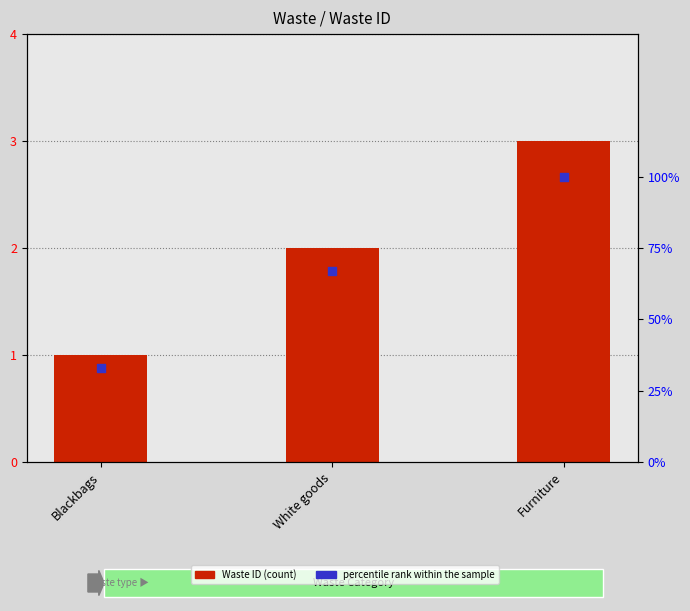

What are all the series names shown in the legend?

Waste ID, percentile rank within the sample